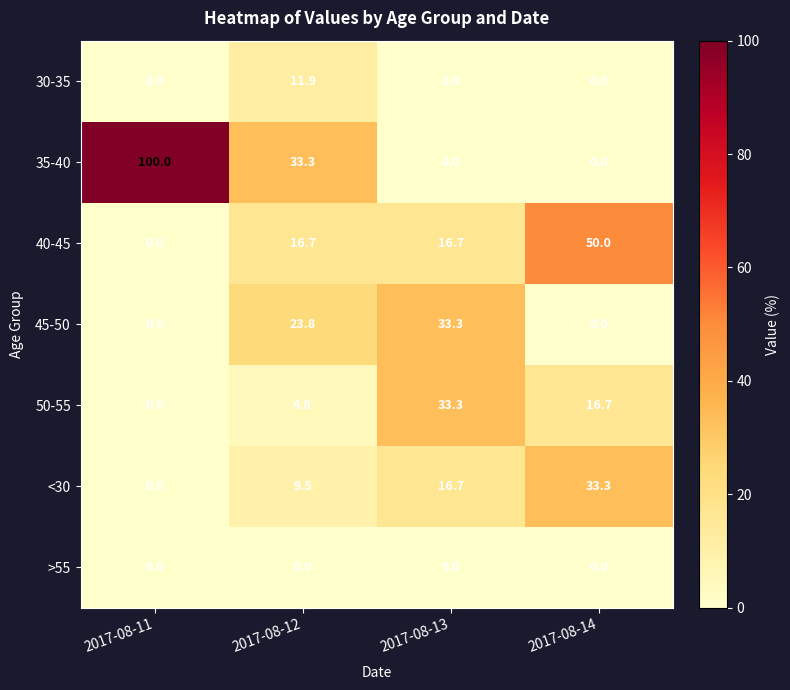

Which series changed the most between 2017-08-12 and 2017-08-13?

35-40